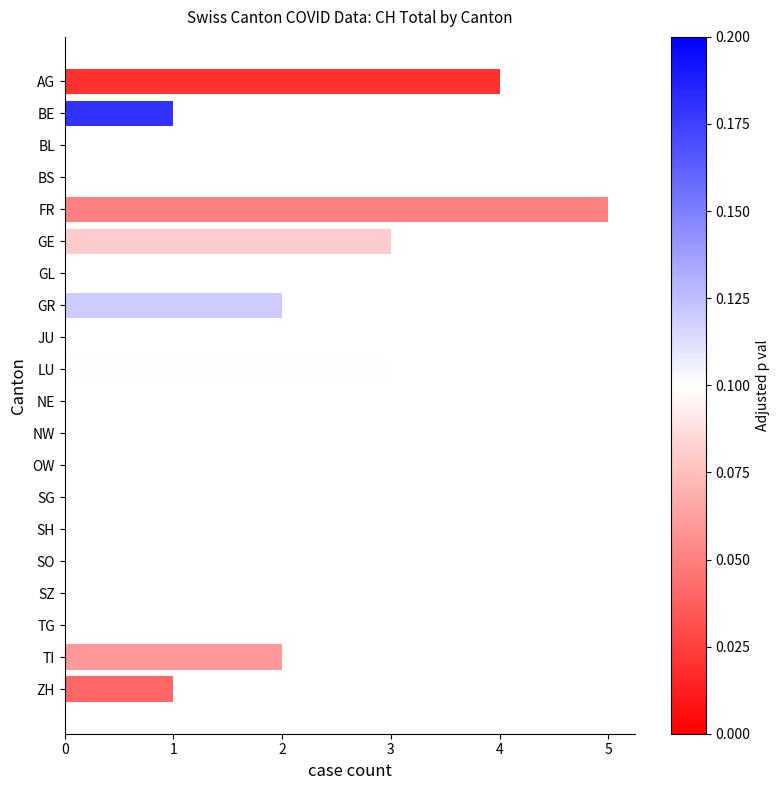

What is the average value?

1